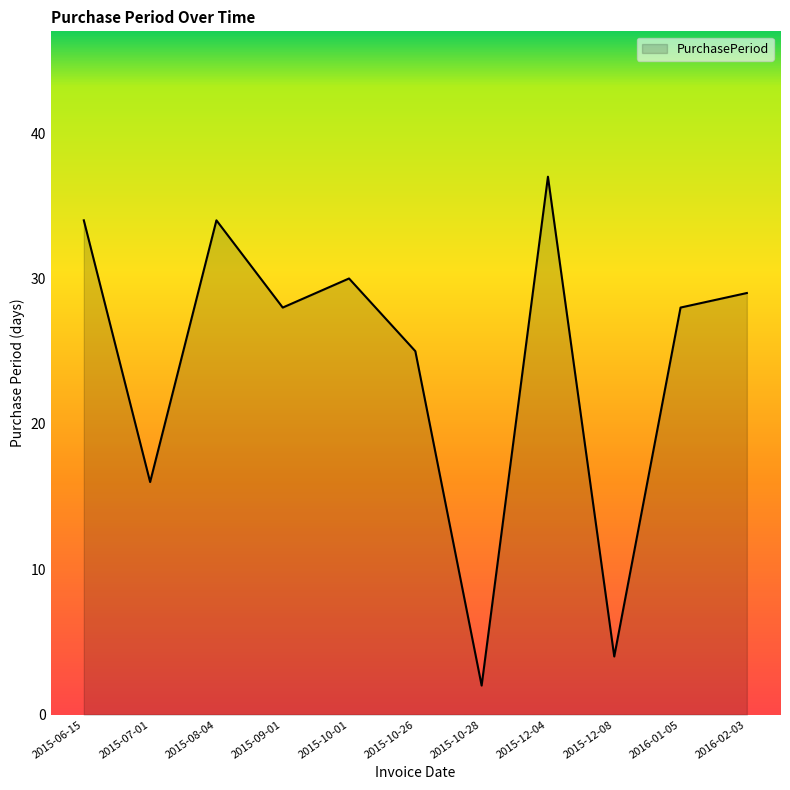

Reading left to right, extract all data points from this chart.

2015-06-15=34	2015-07-01=16	2015-08-04=34	2015-09-01=28	2015-10-01=30	2015-10-26=25	2015-10-28=2	2015-12-04=37	2015-12-08=4	2016-01-05=28	2016-02-03=29